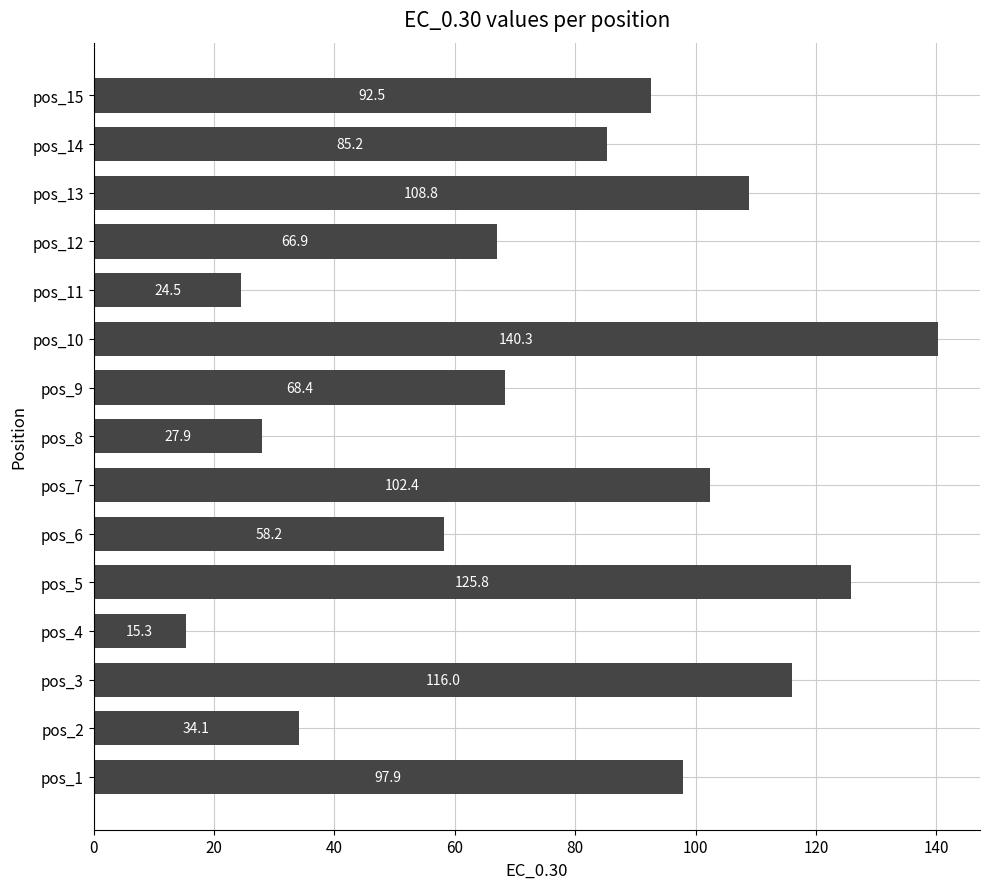

Rank the categories by value from highest to lowest.

pos_10, pos_5, pos_3, pos_13, pos_7, pos_1, pos_15, pos_14, pos_9, pos_12, pos_6, pos_2, pos_8, pos_11, pos_4